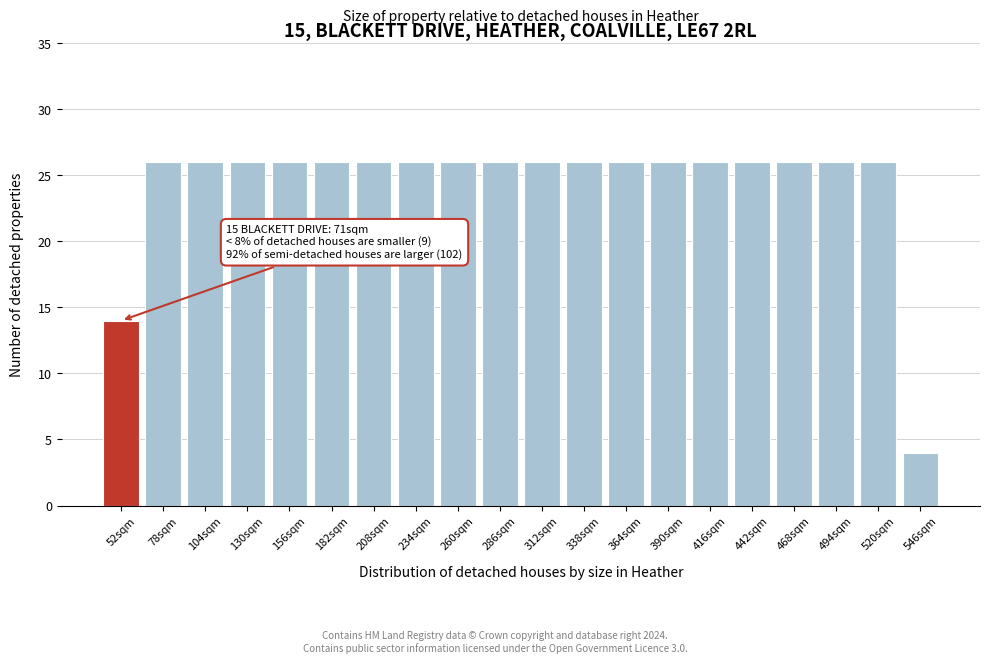

Reading left to right, what are all the values shown in this chart?

52sqm=14	78sqm=26	104sqm=26	130sqm=26	156sqm=26	182sqm=26	208sqm=26	234sqm=26	260sqm=26	286sqm=26	312sqm=26	338sqm=26	364sqm=26	390sqm=26	416sqm=26	442sqm=26	468sqm=26	494sqm=26	520sqm=26	546sqm=4